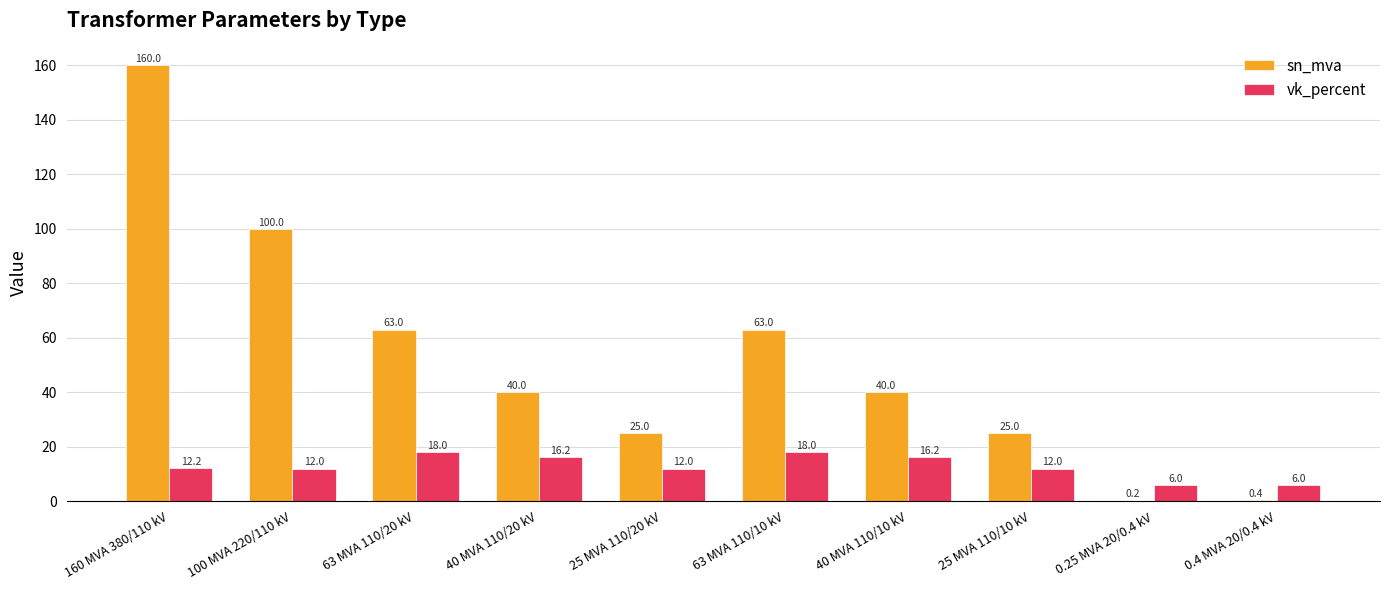

At which category is the sum across all series the highest?

160 MVA 380/110 kV